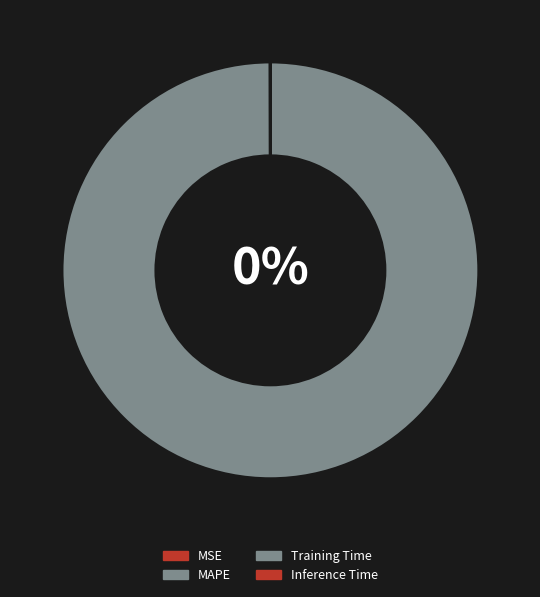

What is the largest slice in the pie chart?

MAPE